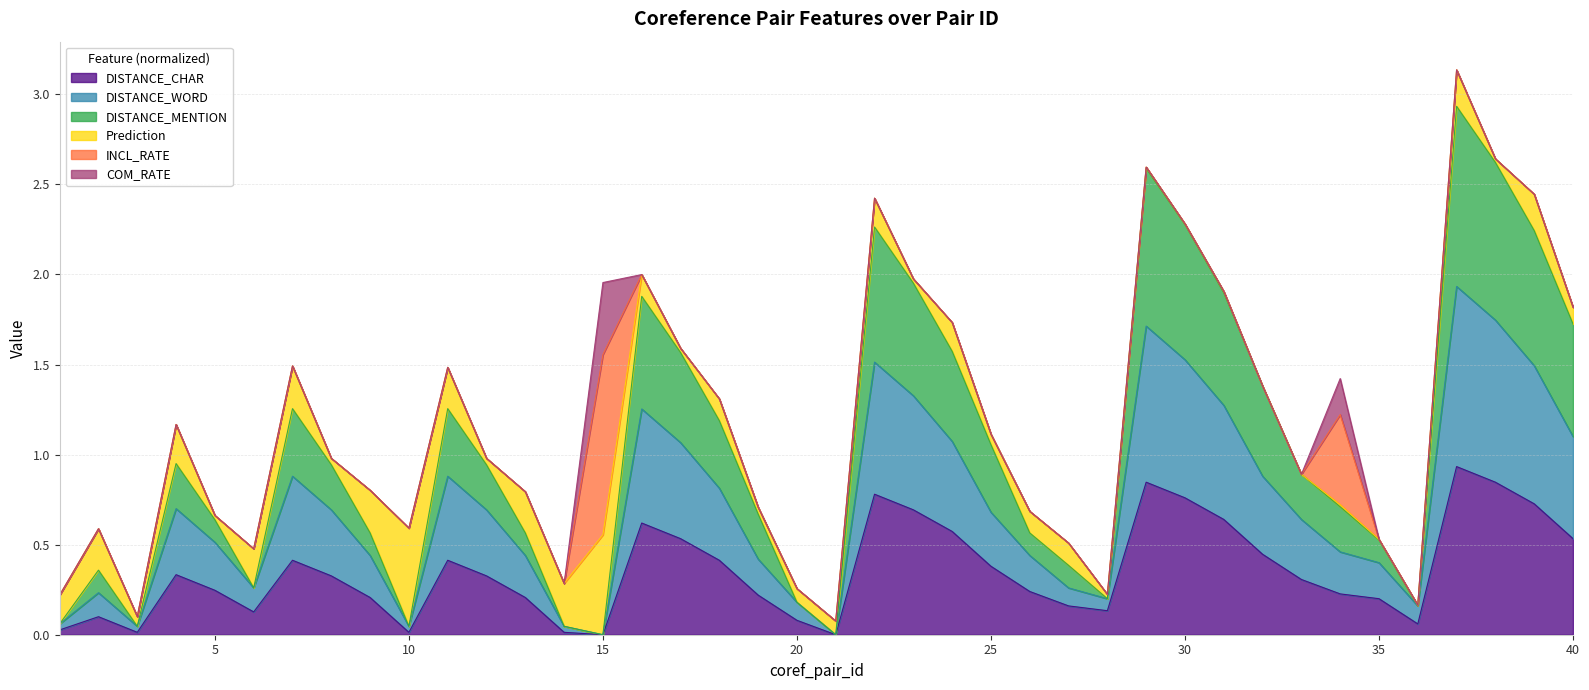

Where is the first local minimum for DISTANCE_WORD?

3